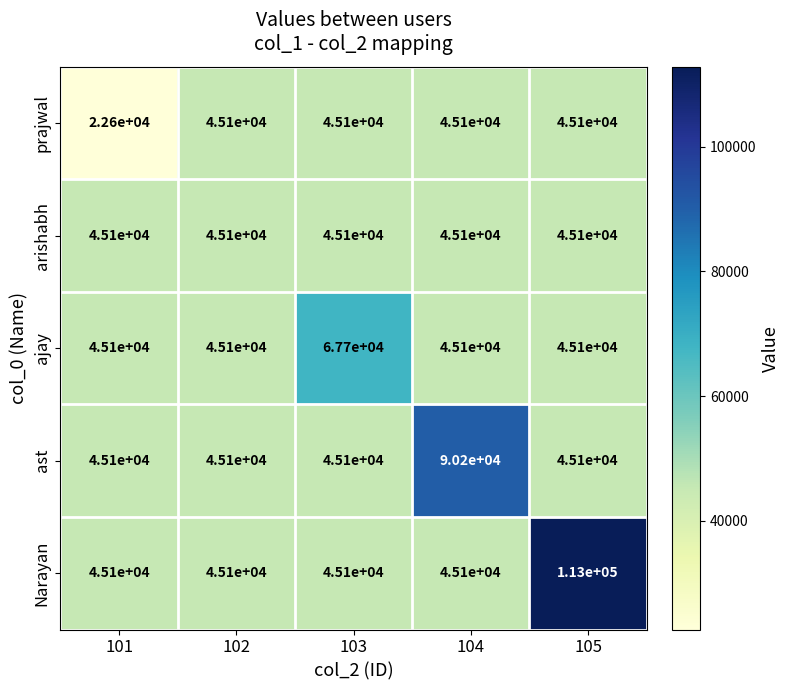

At how many categories does at least one series exceed 85886?

2